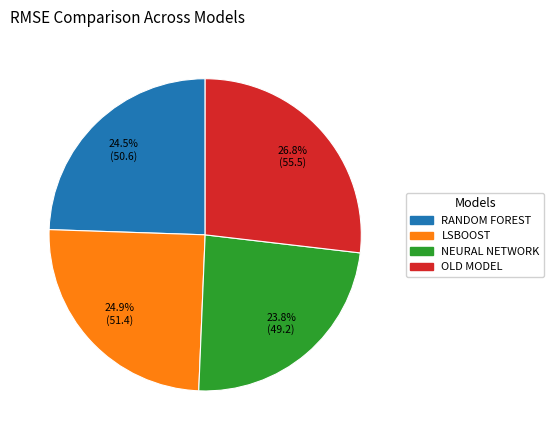

How many slices are in this pie chart?

4